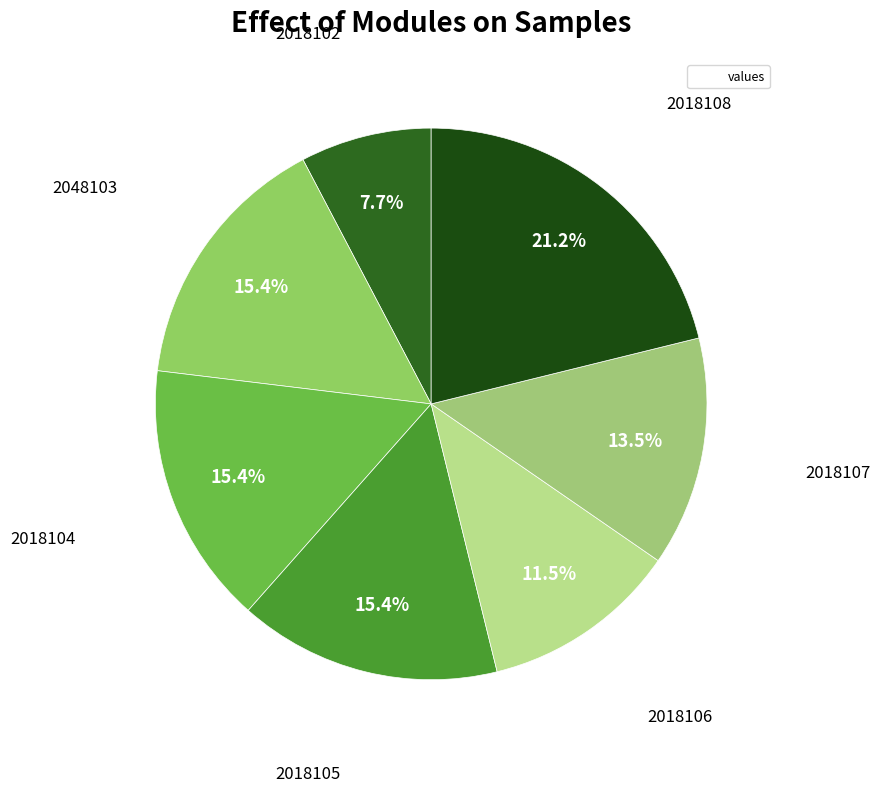

Count the number of slices in the pie.

7